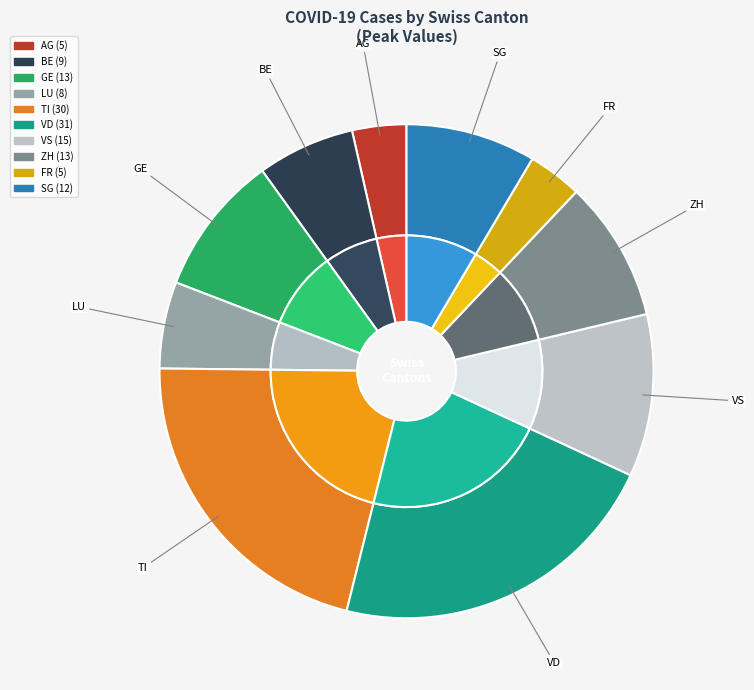

True or false: FR accounts for 1% of the total.

False